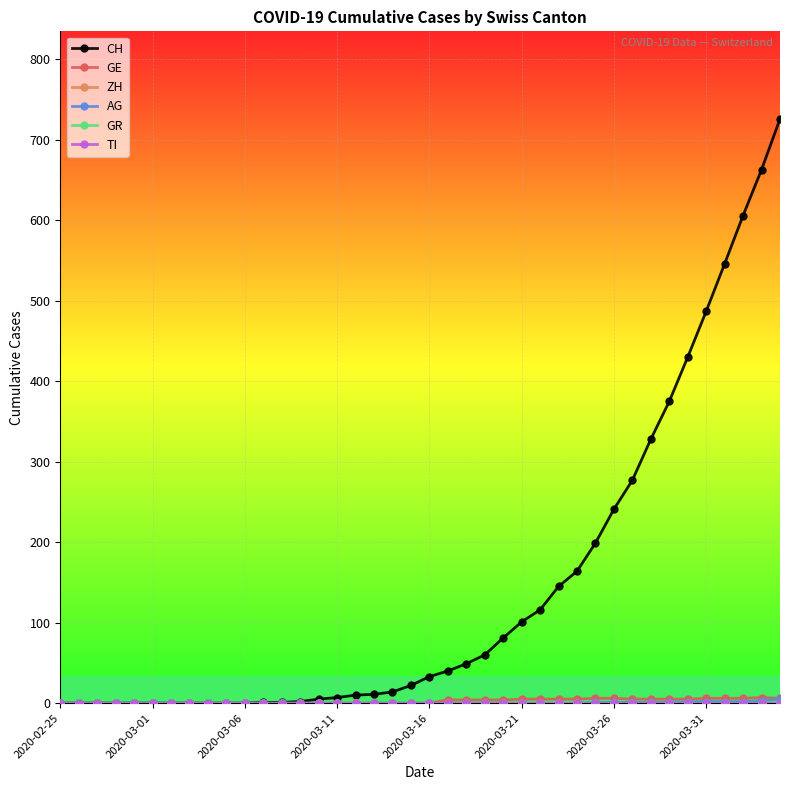

List the series in order of their peak value, lowest first.

ZH, GR, TI, AG, GE, CH